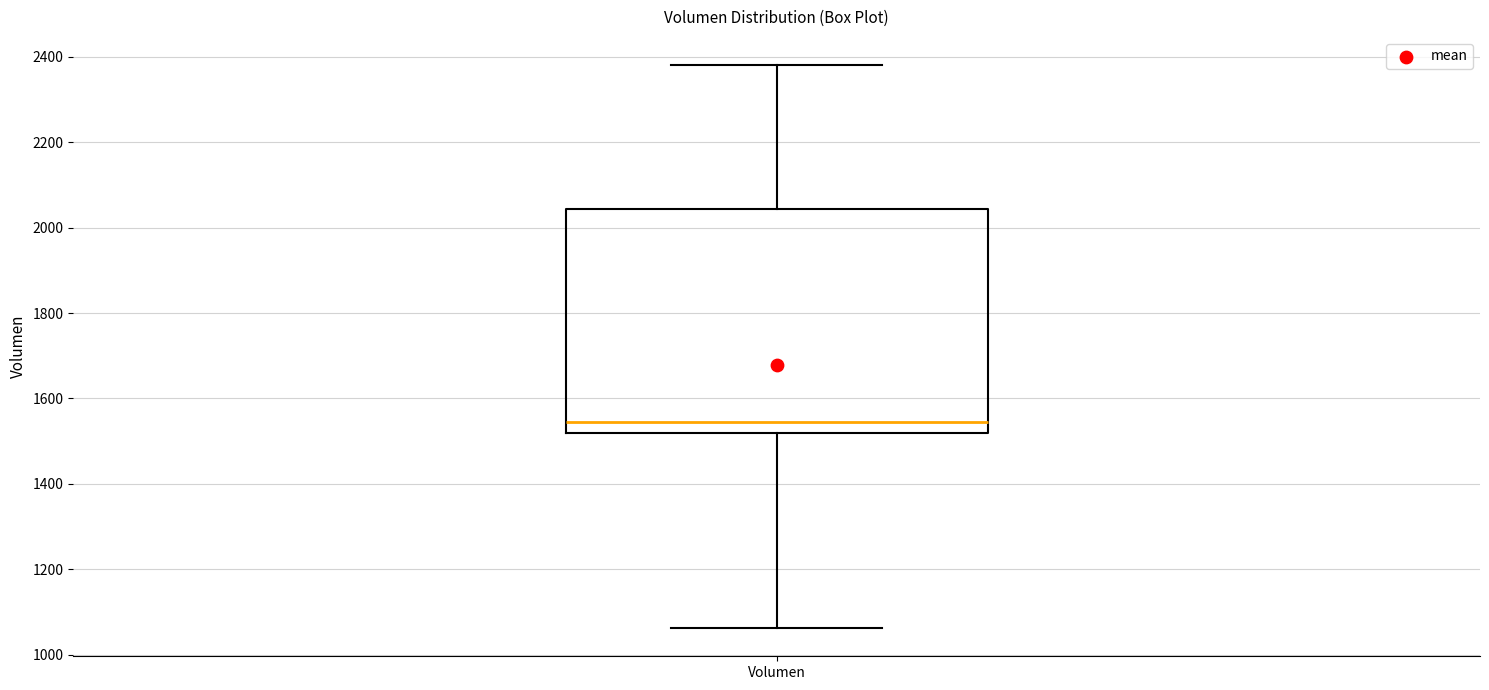

Read this box plot against the y-axis: the position of the median line, the range covered by the box, and the ends of both whiskers. The values are not printed on the chart, so give them approximately, as read against the axis.

median 1540, box 1520 to 2040, whiskers 1060 to 2380